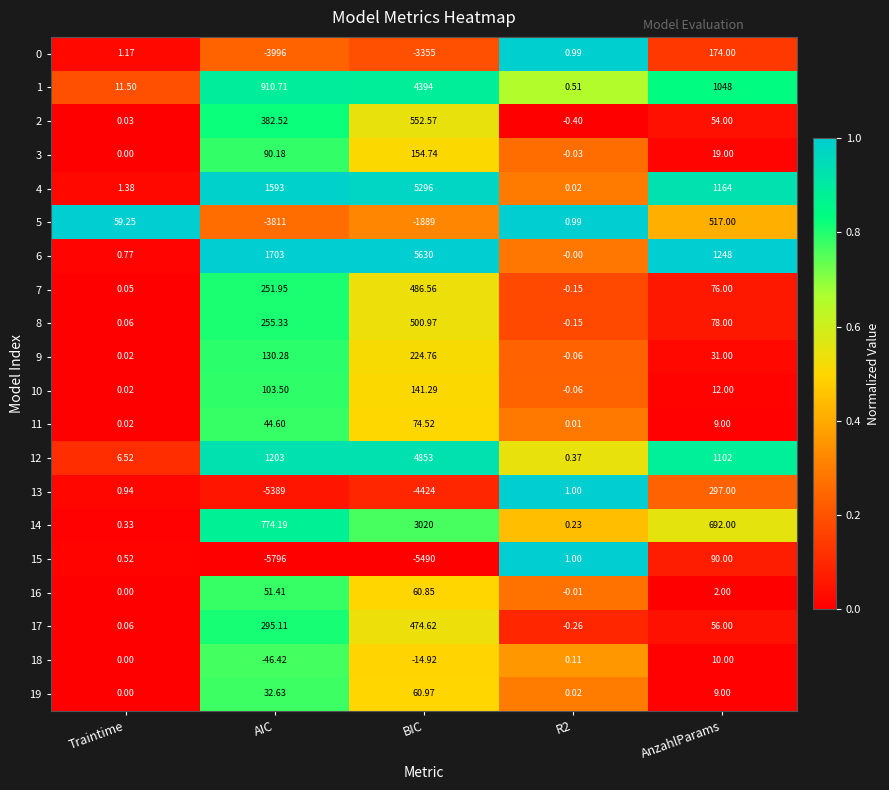

Which category has the highest value across all series?

BIC